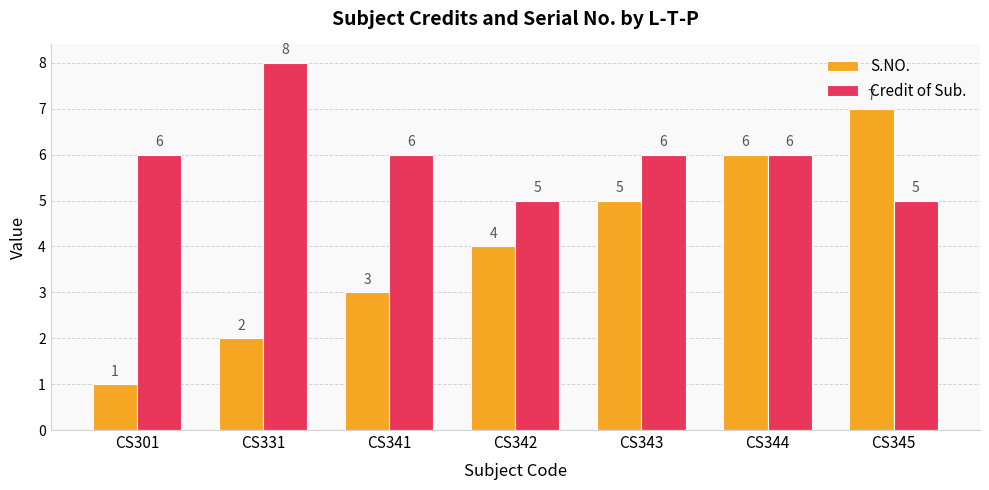

Which label corresponds to the smallest value in the chart?

CS301